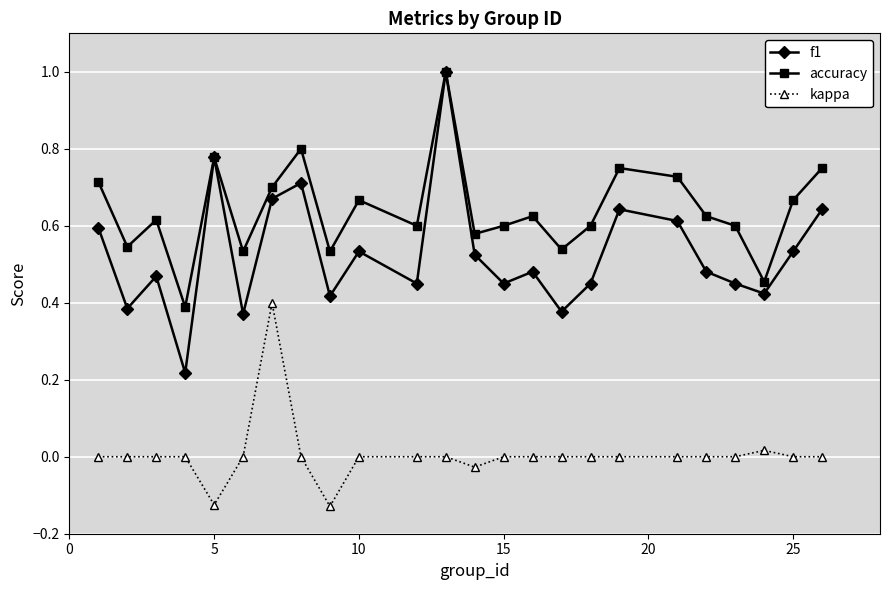

What is the value of the accuracy point at the 12th from the left?

1.0